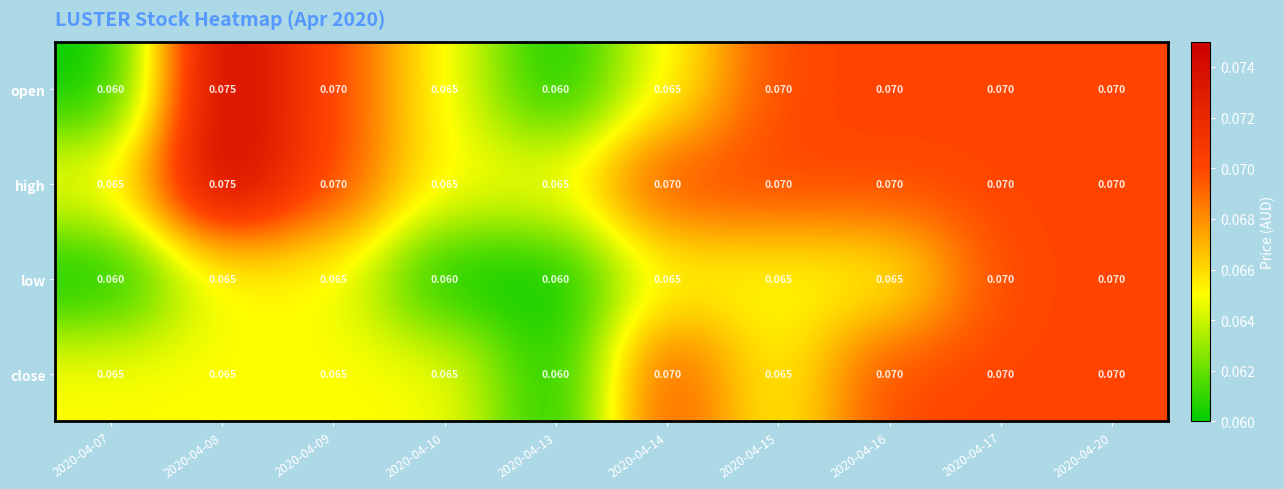

Is the value of low at 2020-04-16 greater than the value of high at 2020-04-20?

No